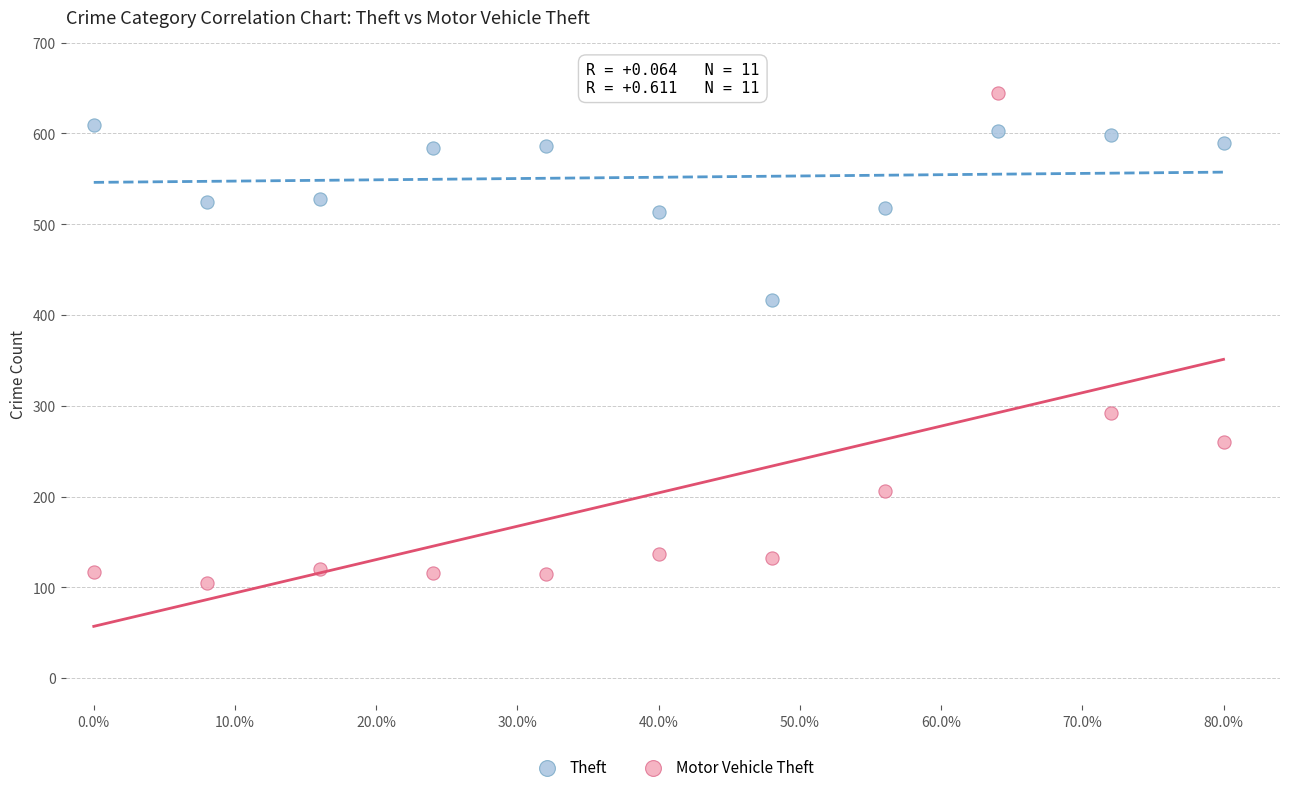

Which series contains the lowest Y value?

Motor Vehicle Theft